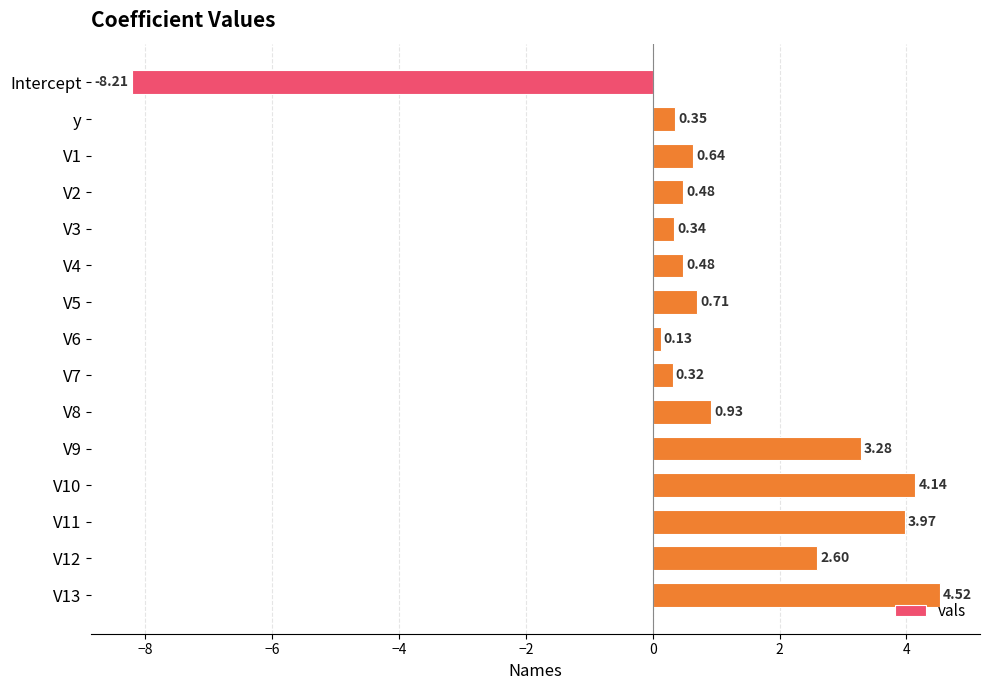

Which label corresponds to the smallest value in the chart?

Intercept